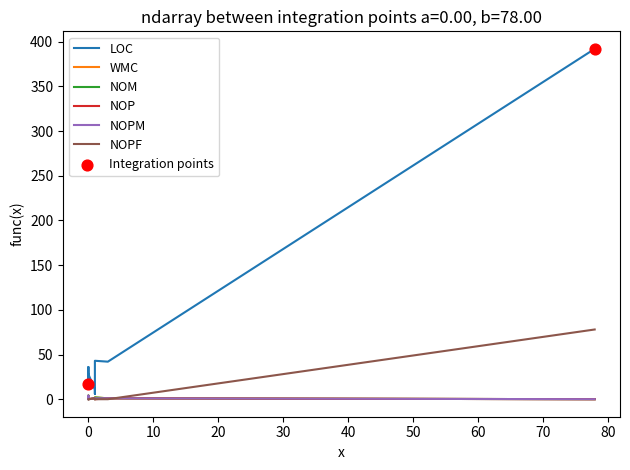

Which series contains the lowest Y value?

WMC